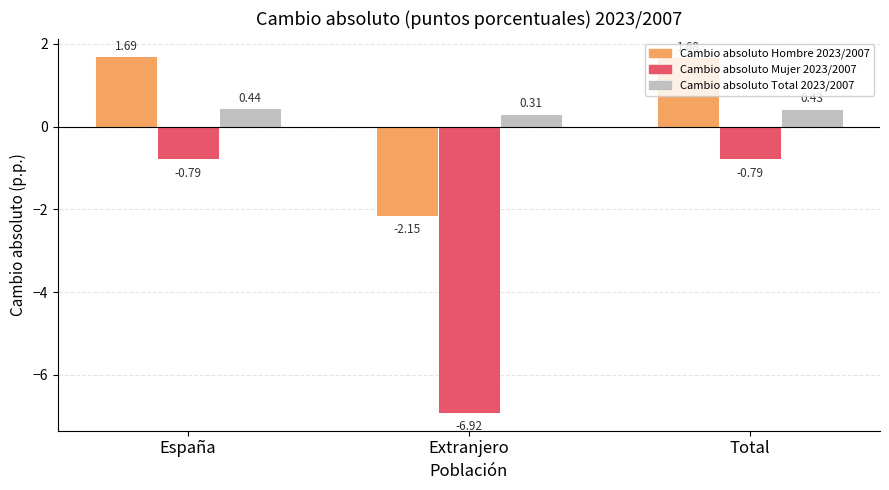

What are all the series names shown in the legend?

Cambio absoluto Hombre 2023/2007, Cambio absoluto Mujer 2023/2007, Cambio absoluto Total 2023/2007